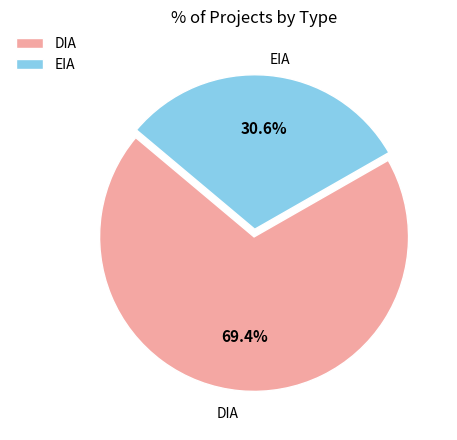

Between EIA and DIA, which is larger?

DIA